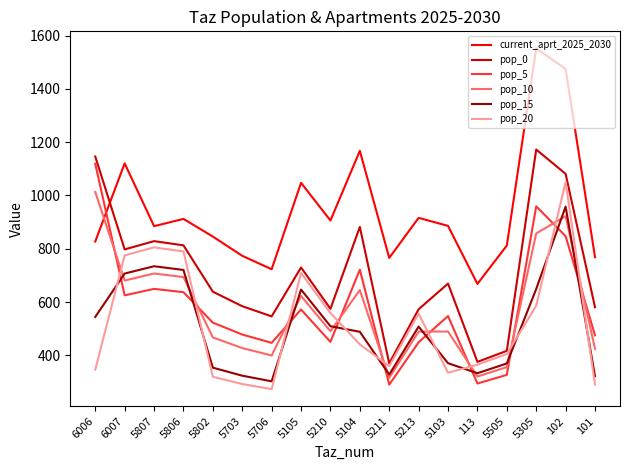

What are all the series names shown in the legend?

current_aprt_2025_2030, pop_0, pop_5, pop_10, pop_15, pop_20